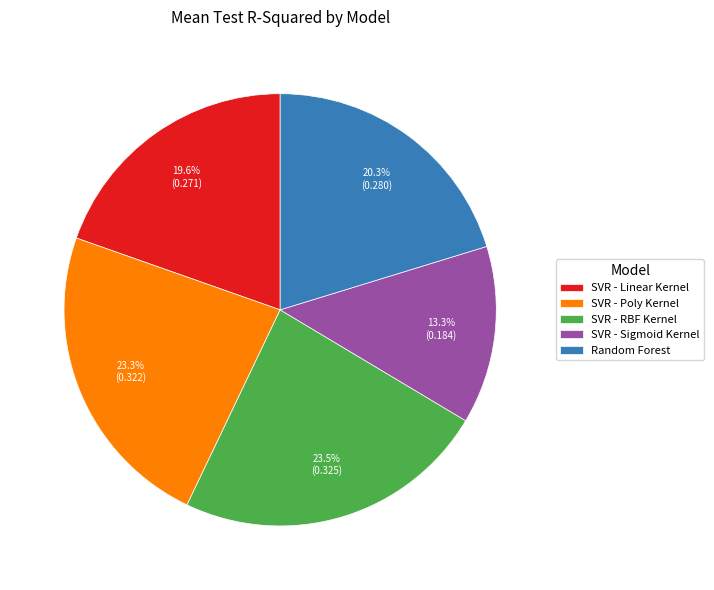

Does any single category account for the majority?

No